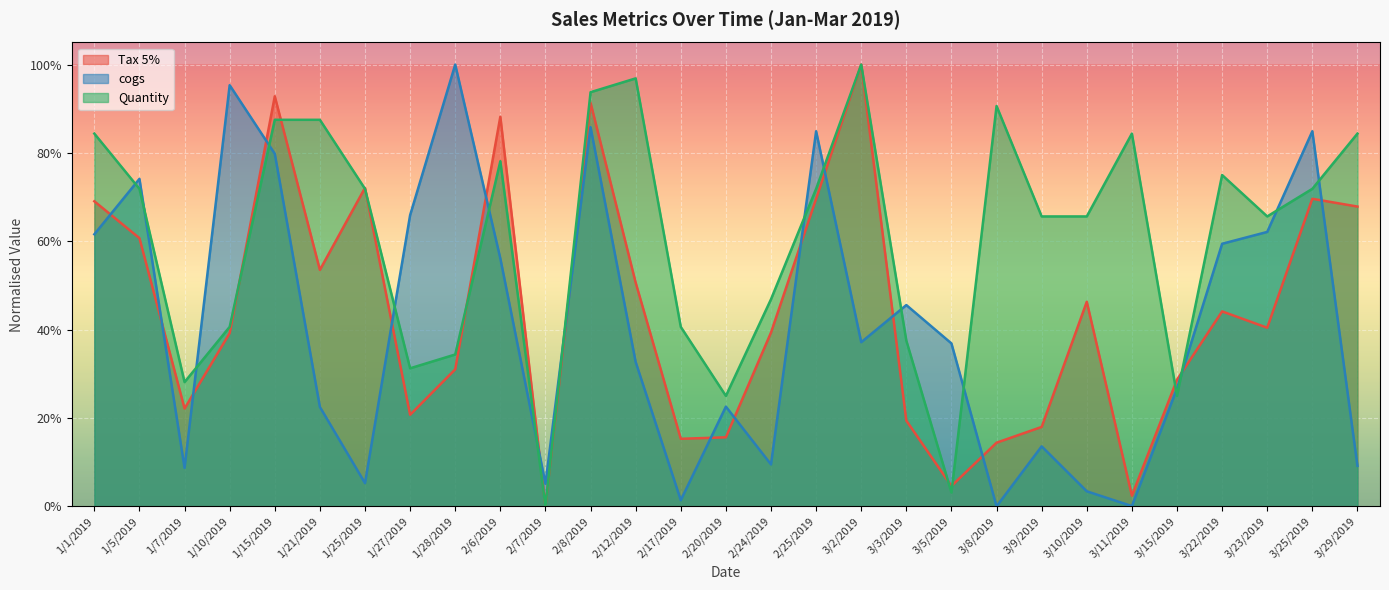

At how many categories does at least one series exceed 0?

29